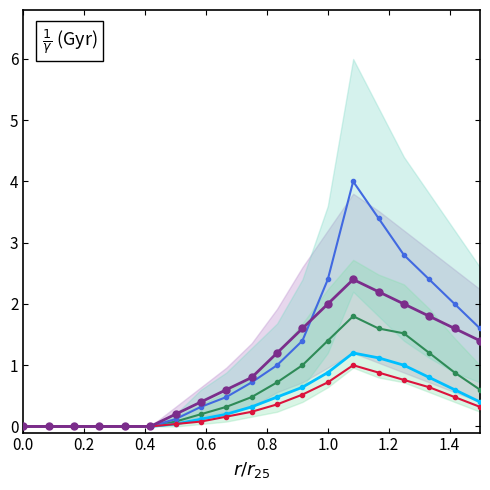

How many values in the S2 series exceed 0?

13